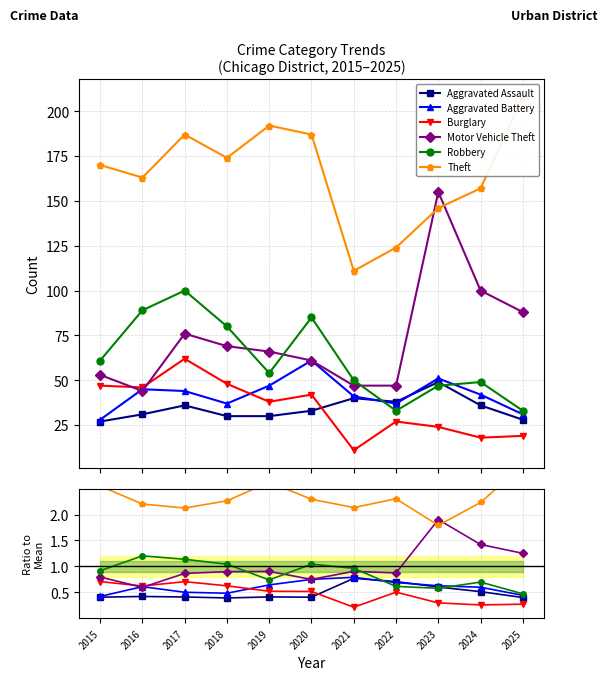

Is the value of Theft at 2017 greater than the value of Motor Vehicle Theft at 2021?

Yes